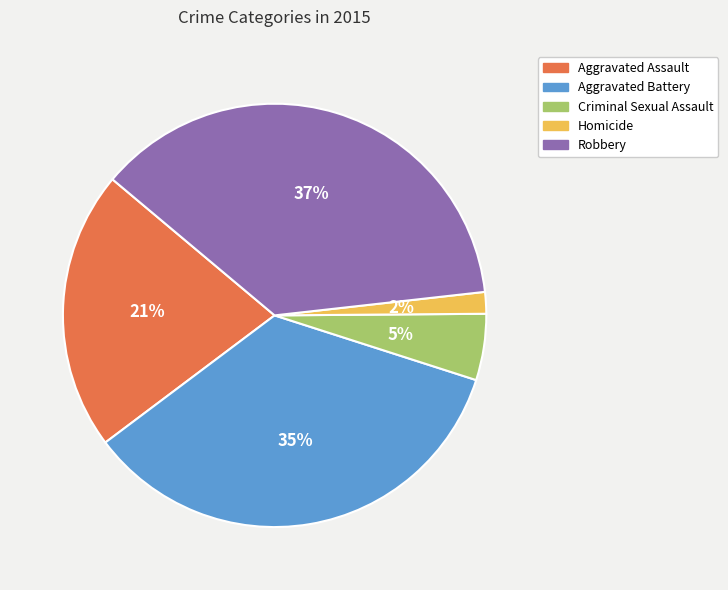

Which slice is the largest?

Robbery